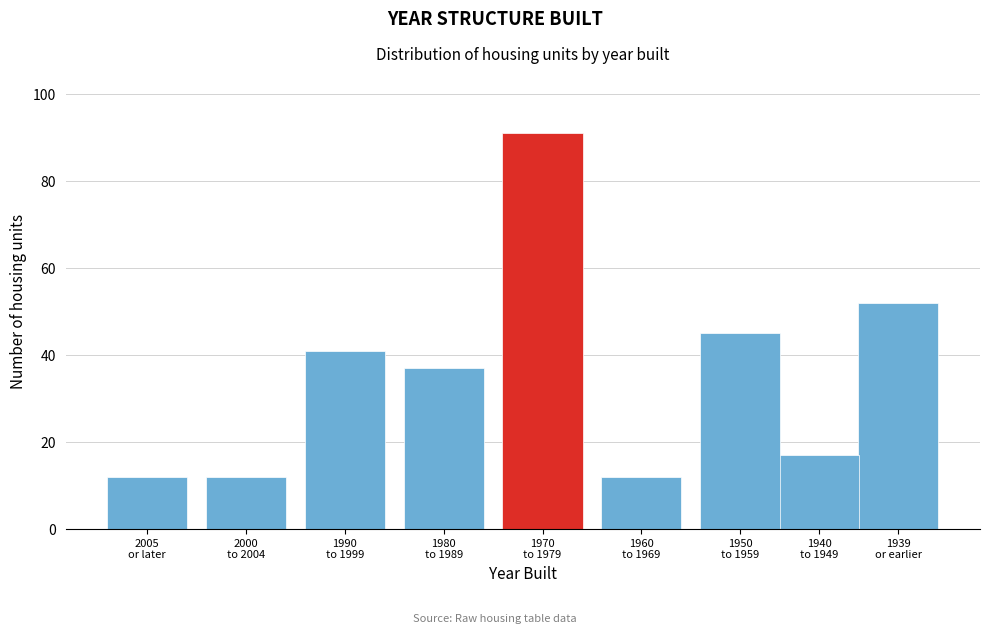

Reading left to right, list all the values displayed in this chart.

12	12	41	37	91	12	45	17	52